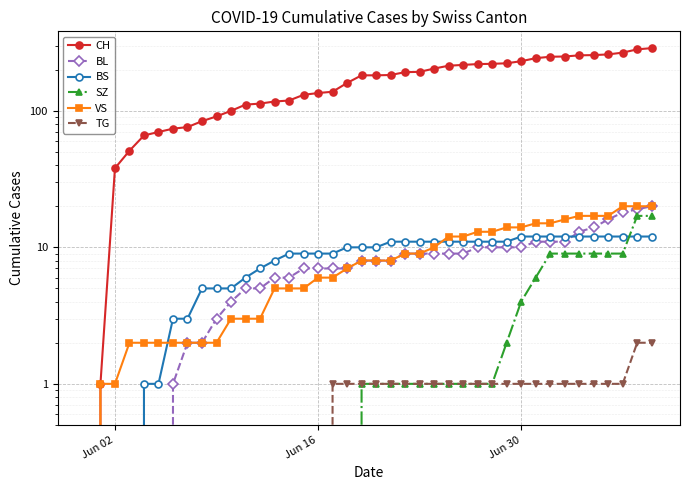

What is the value of the BL point at the 28th from the left?

10